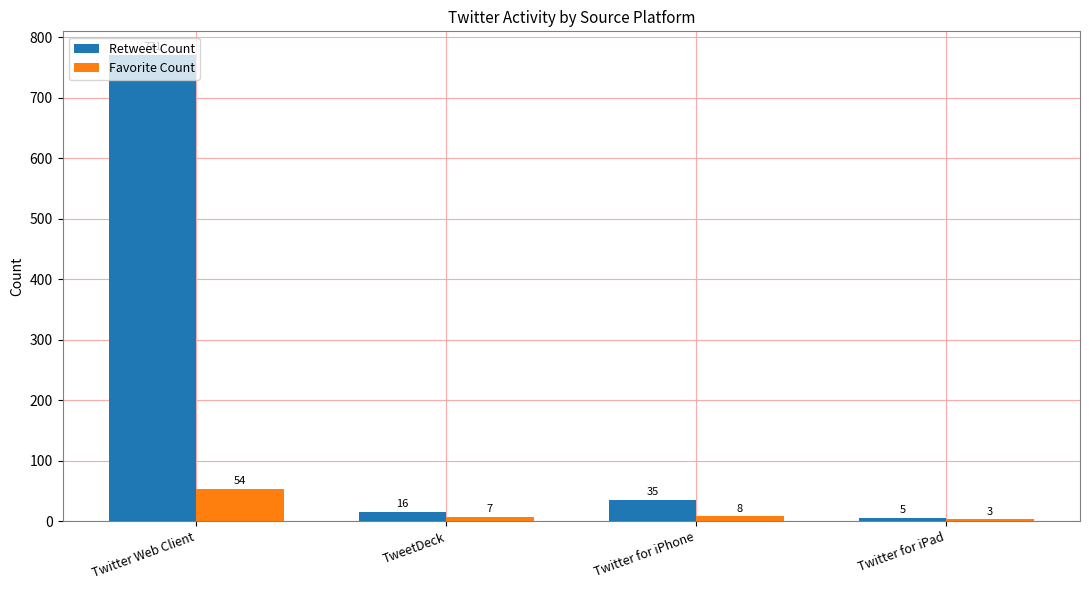

What are all the series names shown in the legend?

Retweet Count, Favorite Count